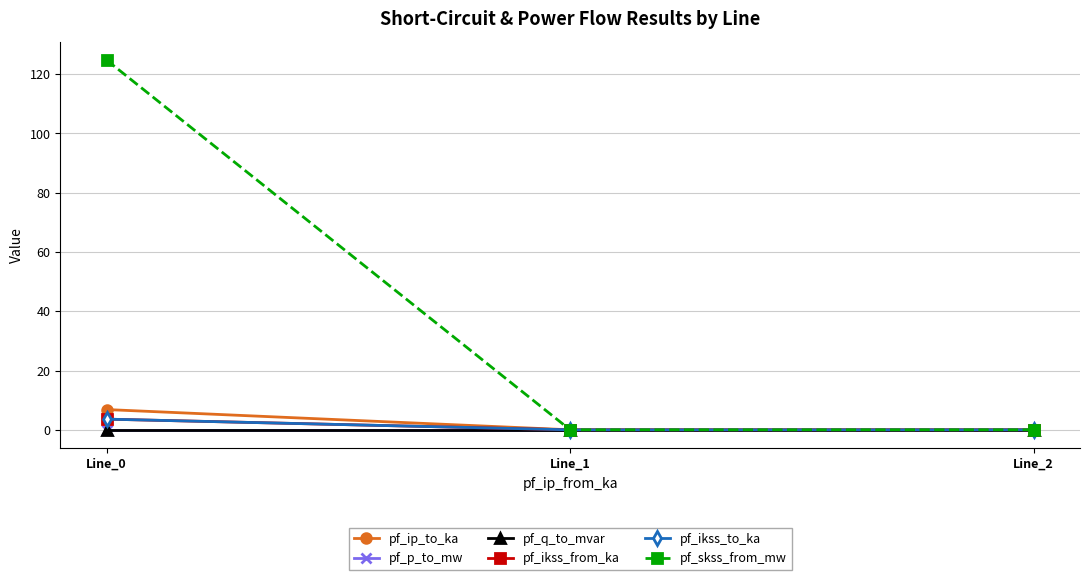

Reading left to right, extract all data points from this chart.

pf_ip_to_ka: 6.8	0.0	0.0
pf_p_to_mw: -0.0	0.0	0.0
pf_q_to_mvar: -0.0	0.0	0.0
pf_ikss_from_ka: 3.6	0.0	0.0
pf_ikss_to_ka: 3.6	0.0	0.0
pf_skss_from_mw: 124.8	0.0	0.0